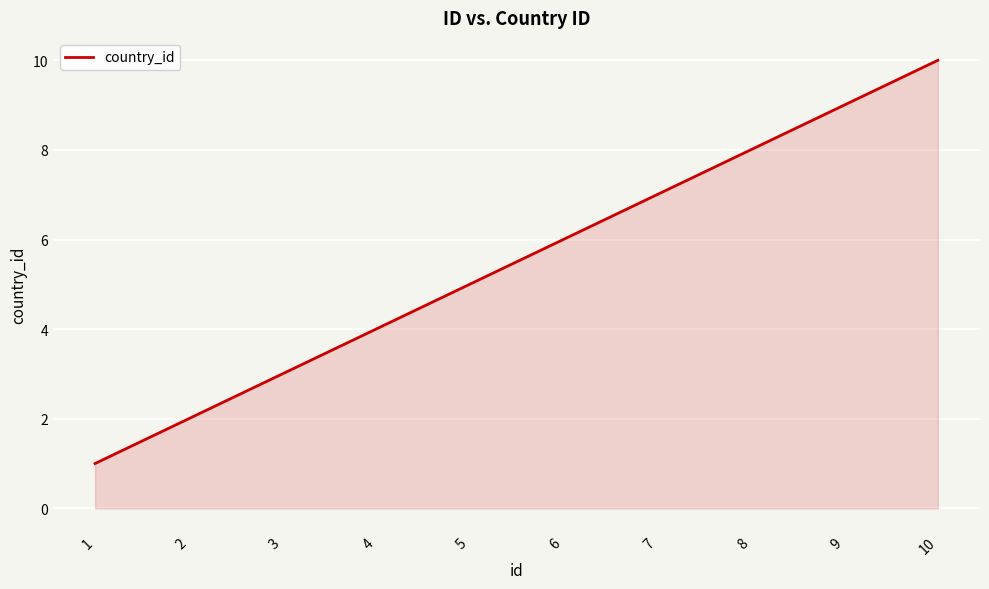

Rank the categories by value from lowest to highest.

1, 2, 3, 4, 5, 6, 7, 8, 9, 10